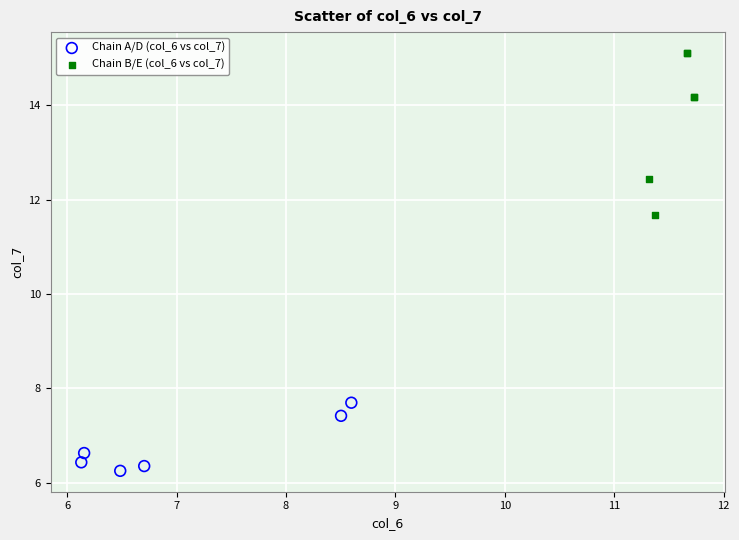

Which series contains the highest Y value?

Chain B/E (col_6 vs col_7)